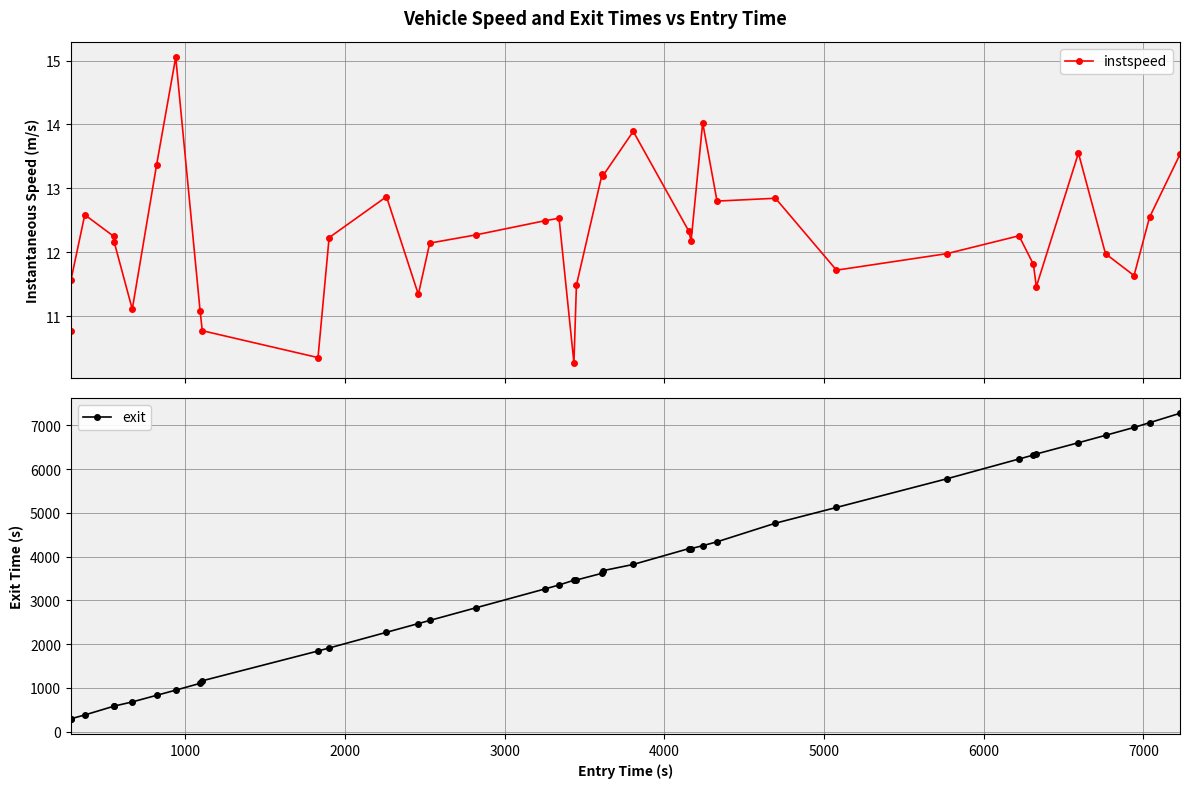

What is the value of the instspeed point at the 23rd from the left?

13.9